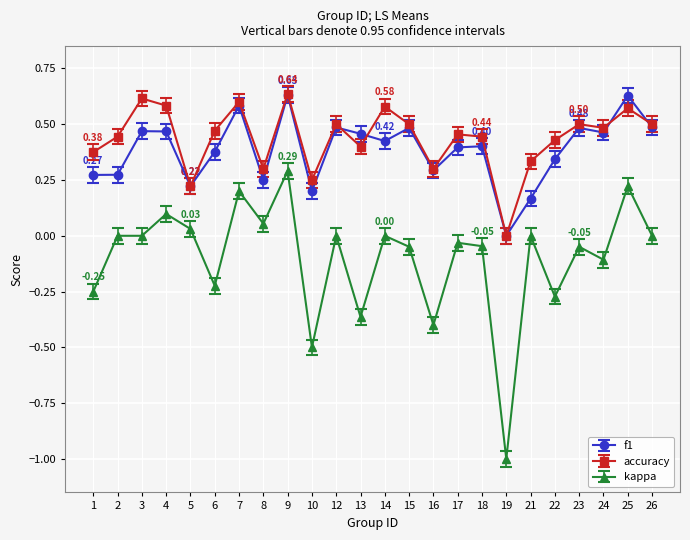

The value of accuracy at 18 is 0.4. True or false?

True